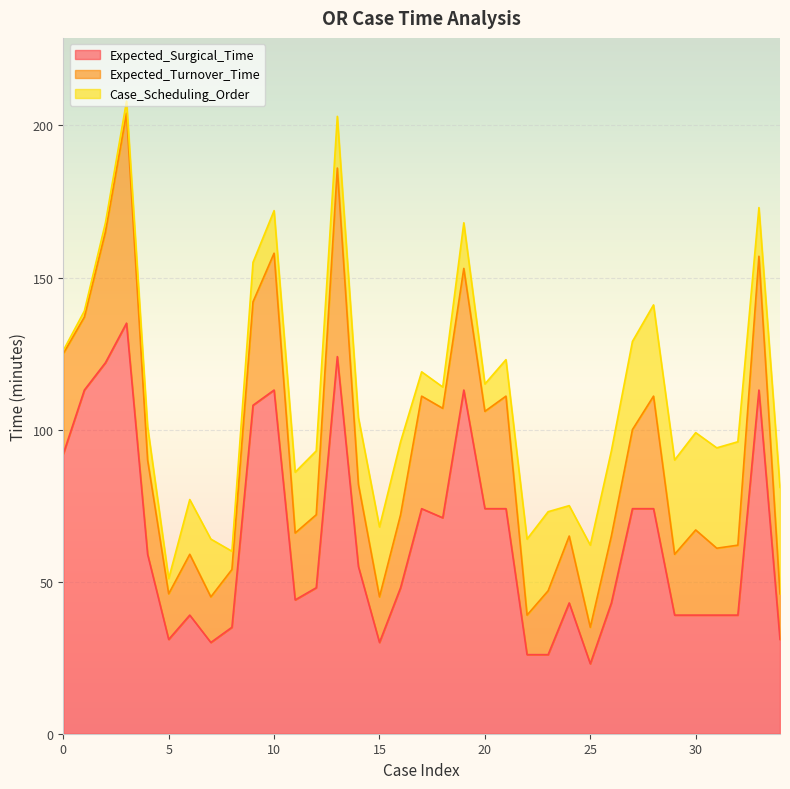

True or false: Expected_Surgical_Time has a value of 57 at 3.

False